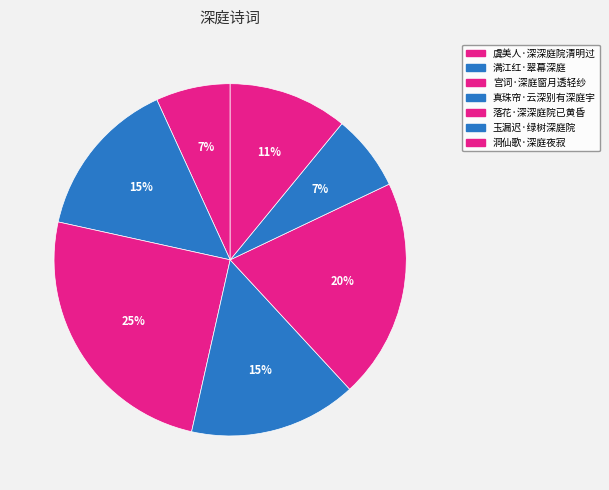

How many segments does this pie chart have?

7